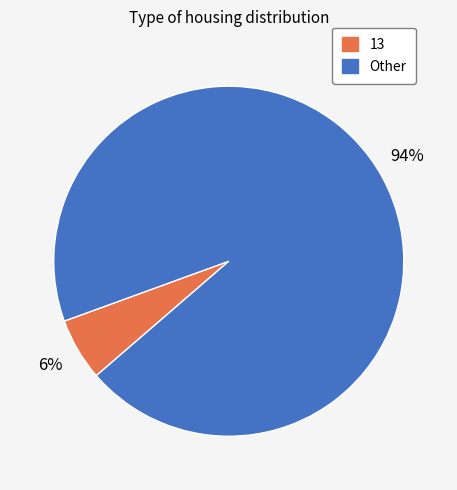

To the nearest percent, what is the average slice percentage?

50%